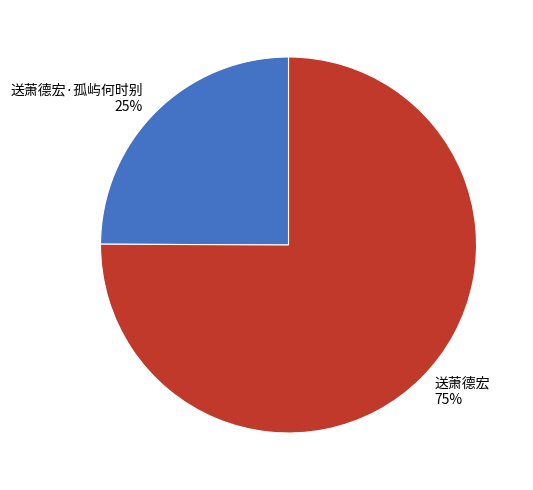

What is the smallest slice in the pie chart?

送萧德宏·孤屿何时别